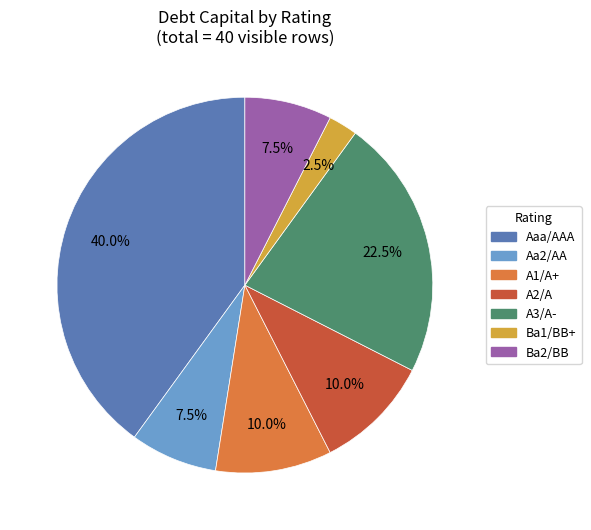

Which slice is the smallest?

Ba1/BB+